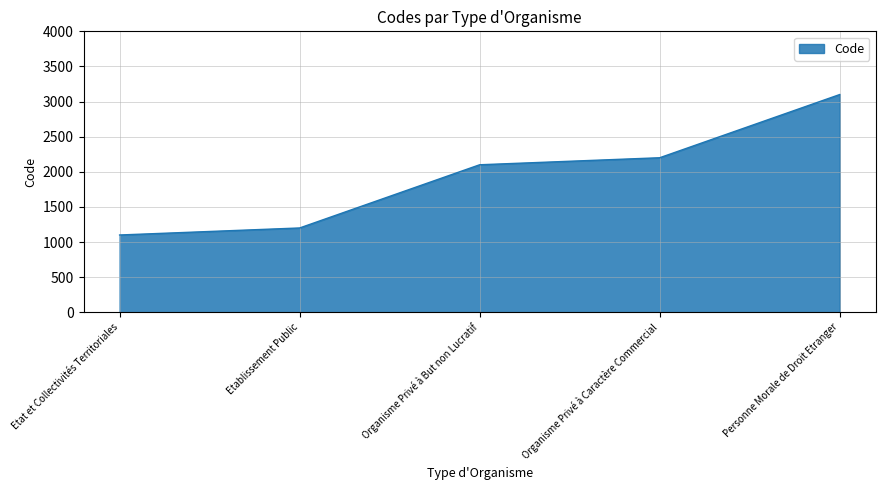

What value does the data have at Organisme Privé à Caractère Commercial, to the nearest 50?

2200